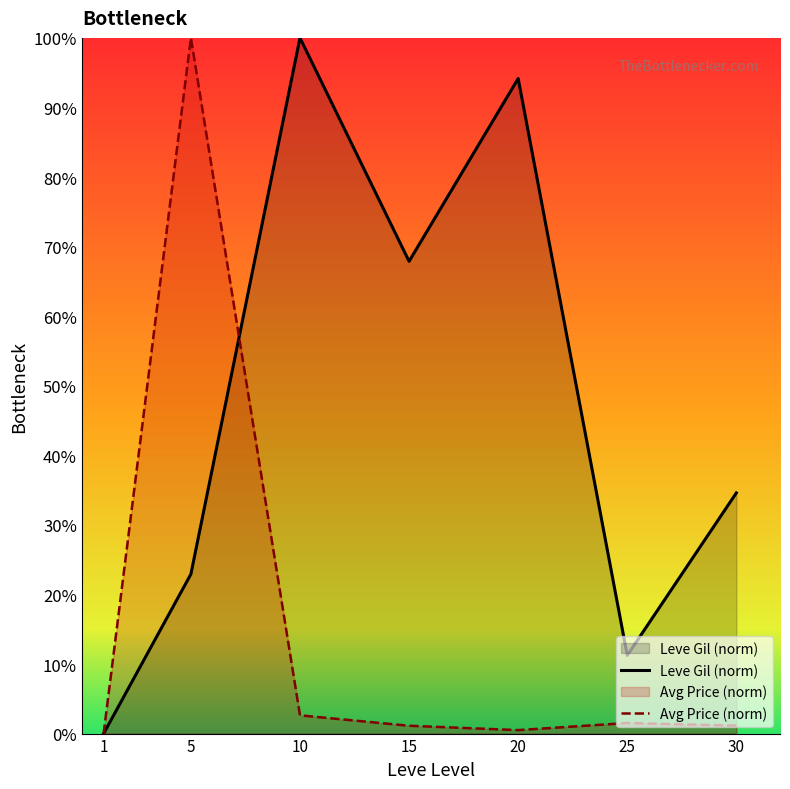

At 10, list the series in order from smallest to largest.

Avg Price (norm), Leve Gil (norm)